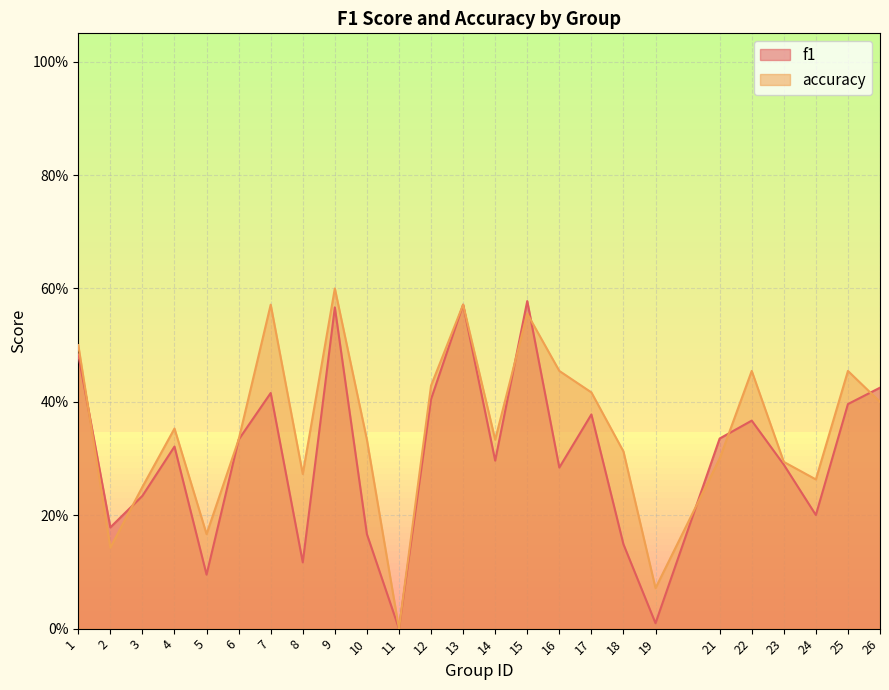

Which label corresponds to the largest value in the chart?

9